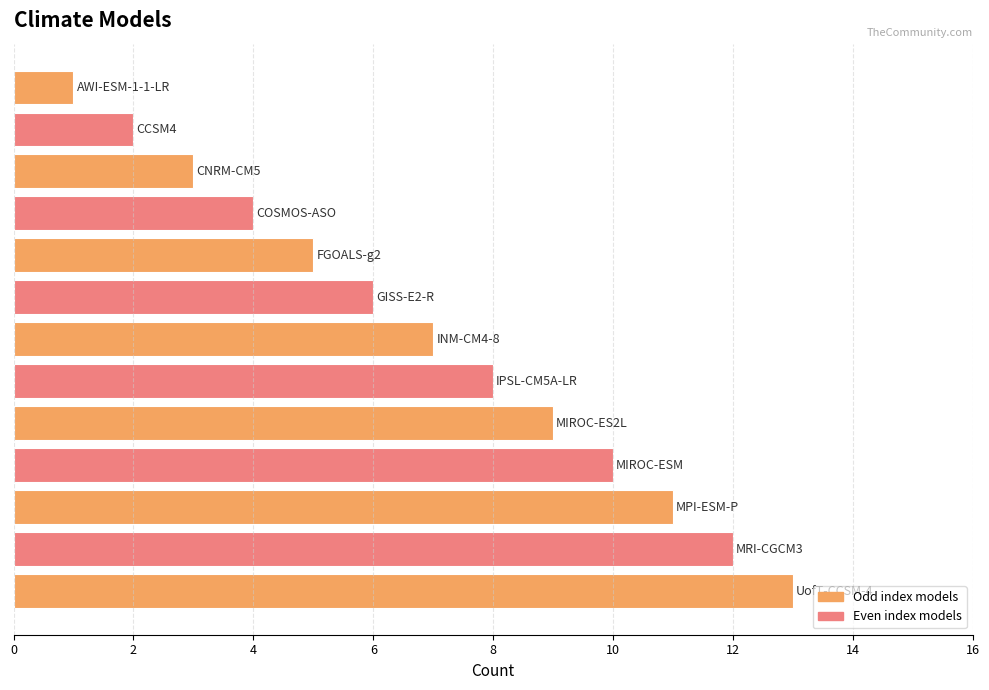

What is the average value?

7